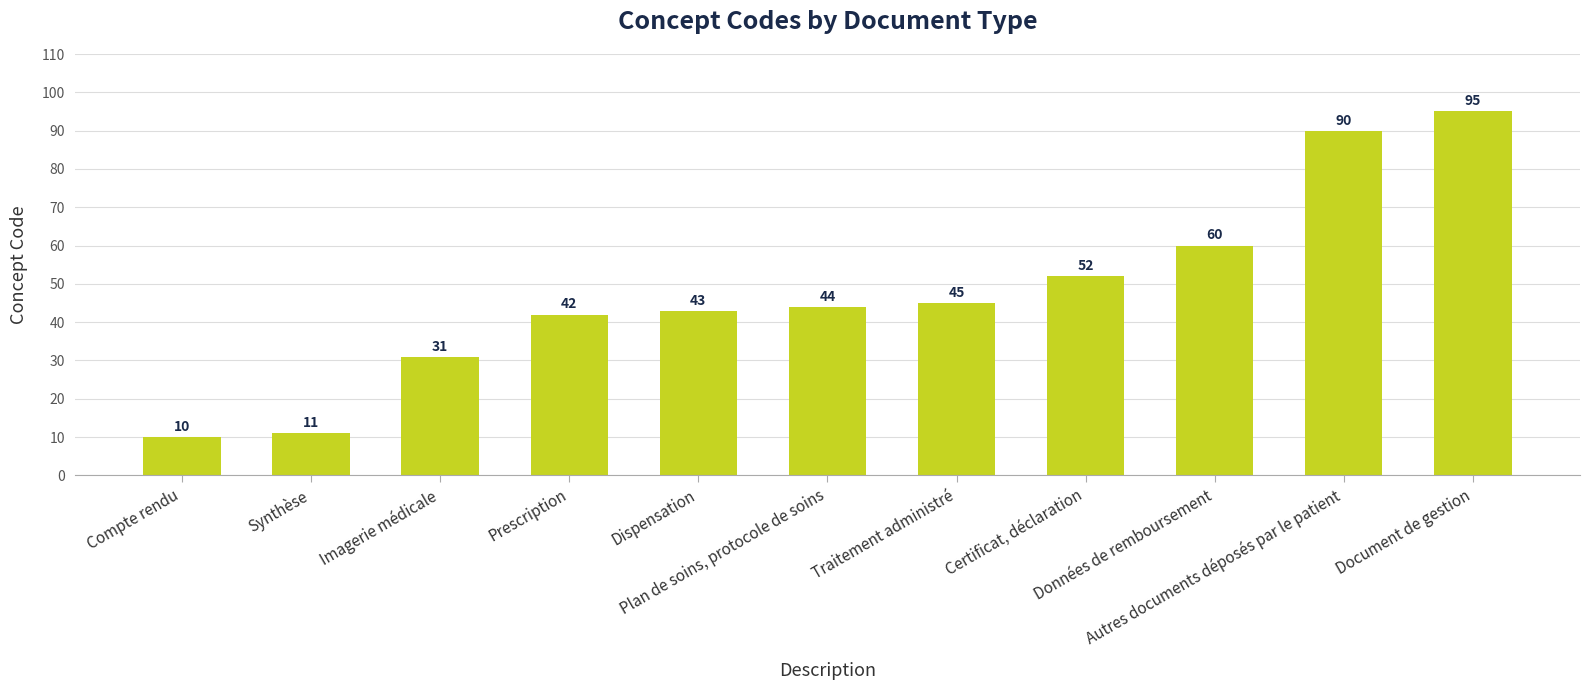

What is the difference between the maximum and minimum values?

85